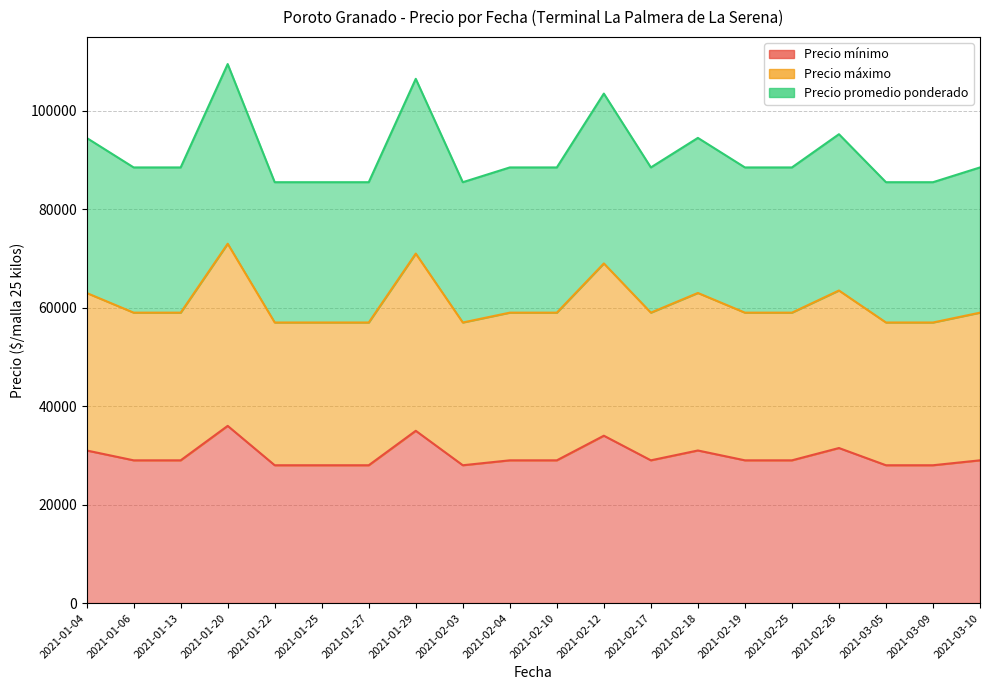

The Precio promedio ponderado series shows 25889 at 2021-01-22. True or false?

False